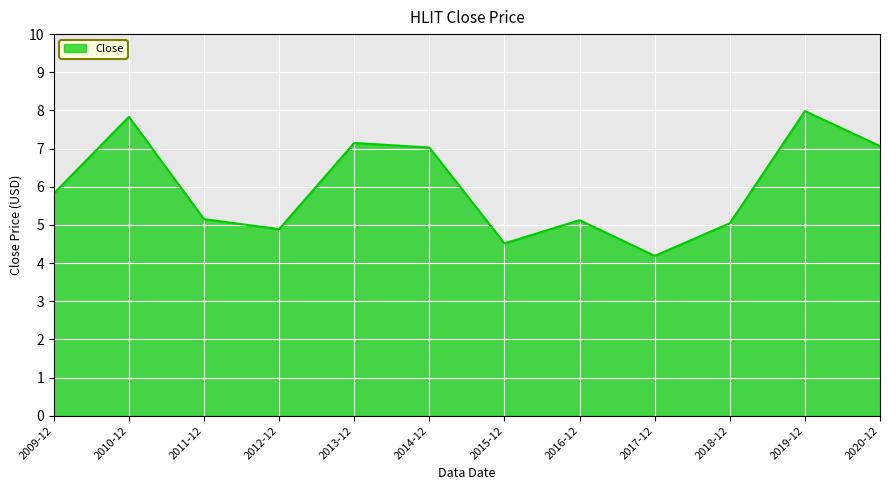

Is it true that the value at 2020-12 is 7.1?

True